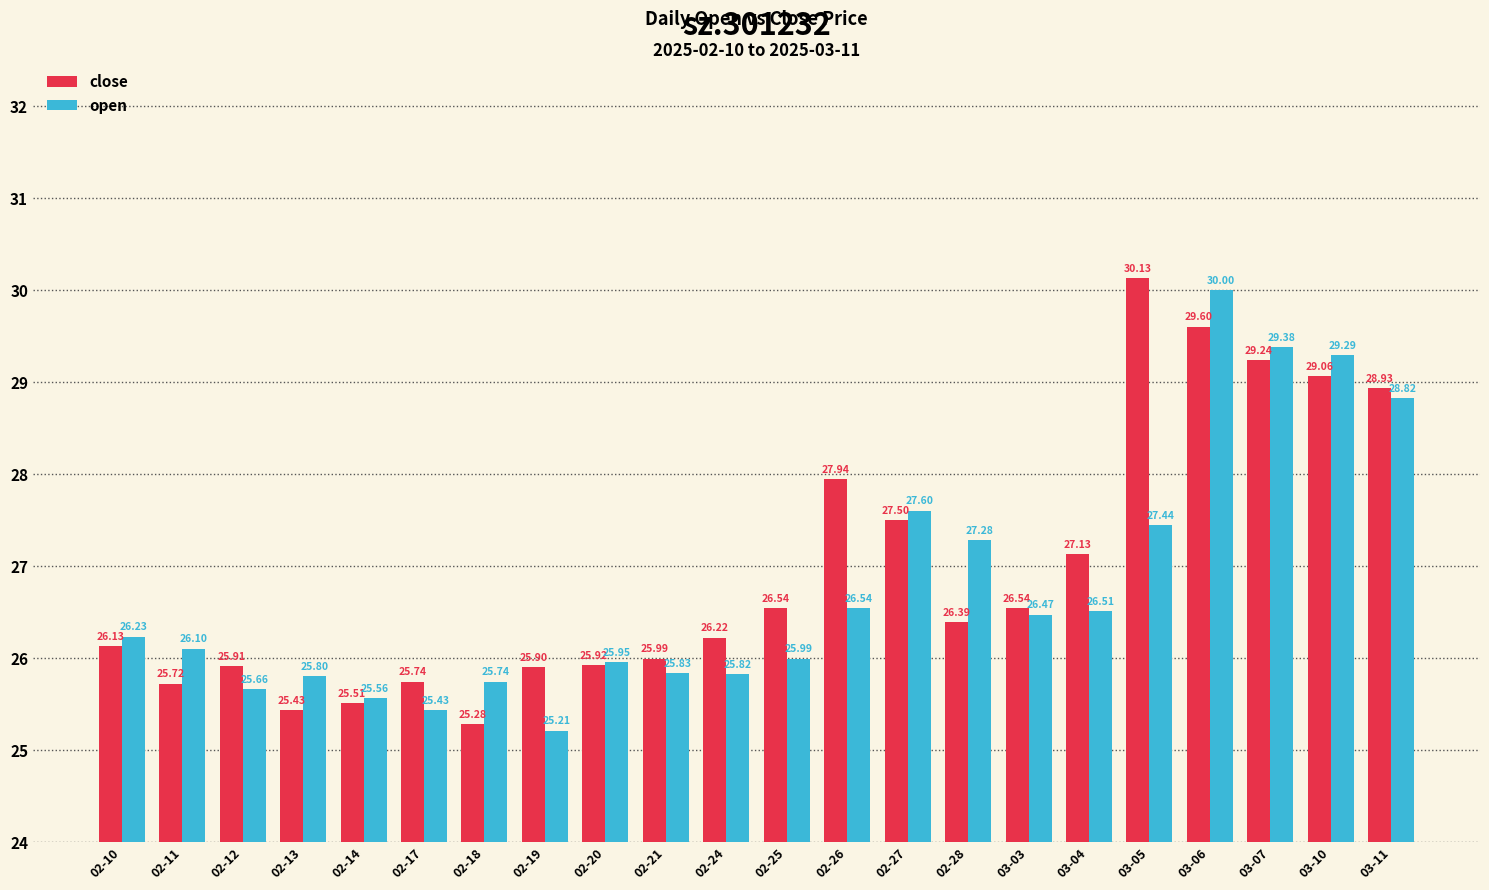

Which category has the highest value across all series?

03-05